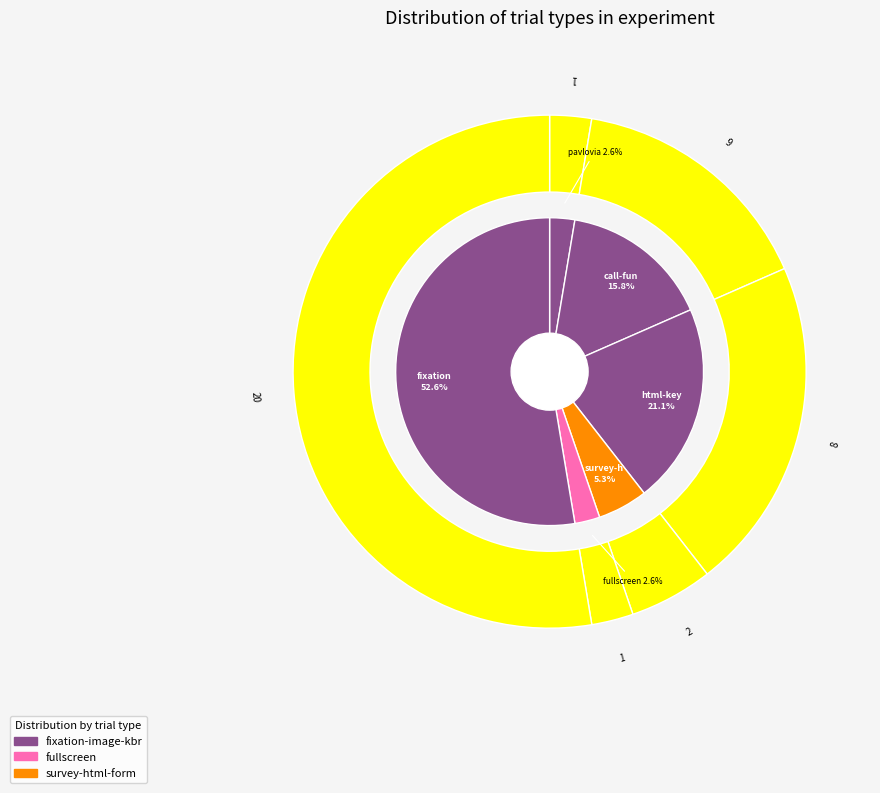

True or false: call-function accounts for 16% of the total.

True